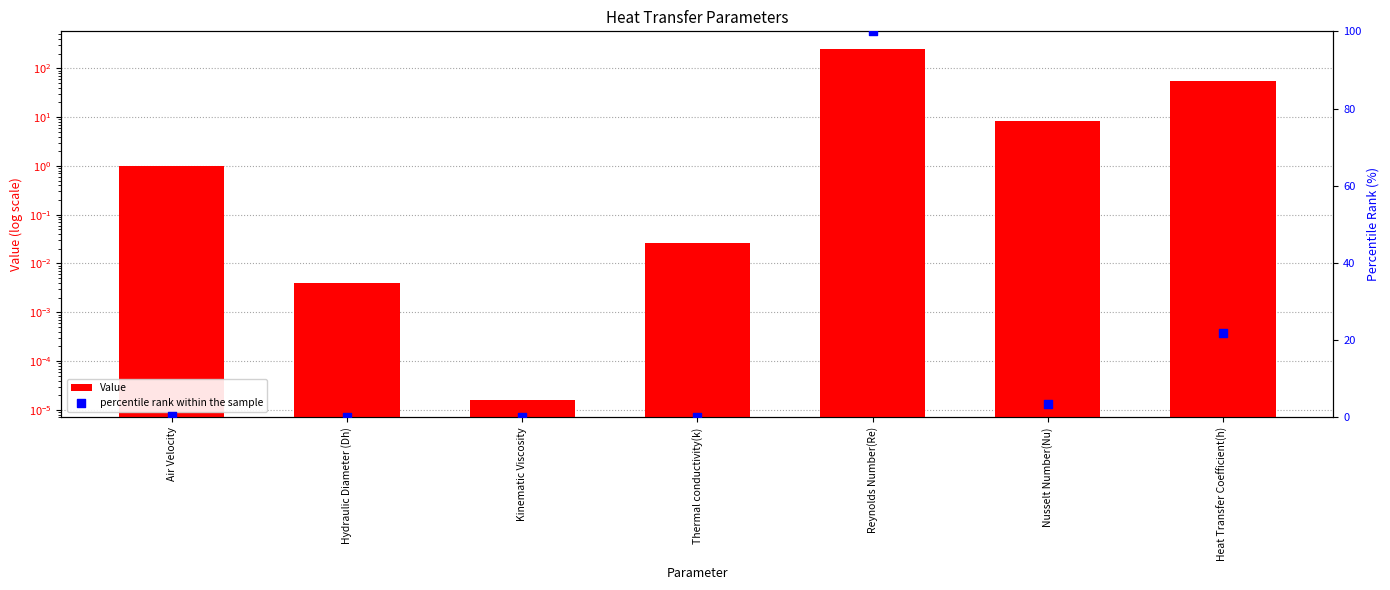

At how many categories does at least one series exceed 4?

3